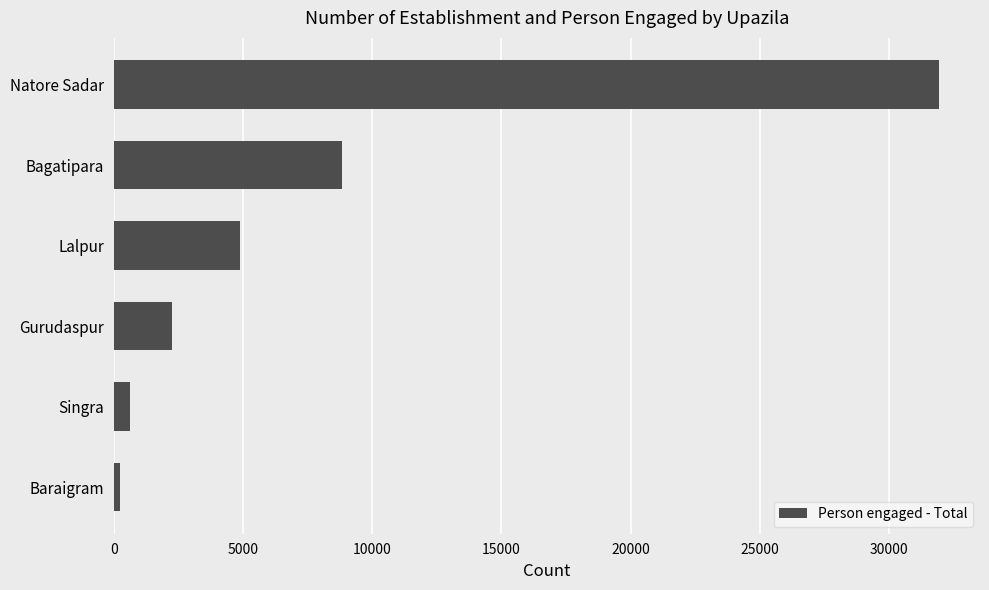

What is the minimum value shown in the chart?

237